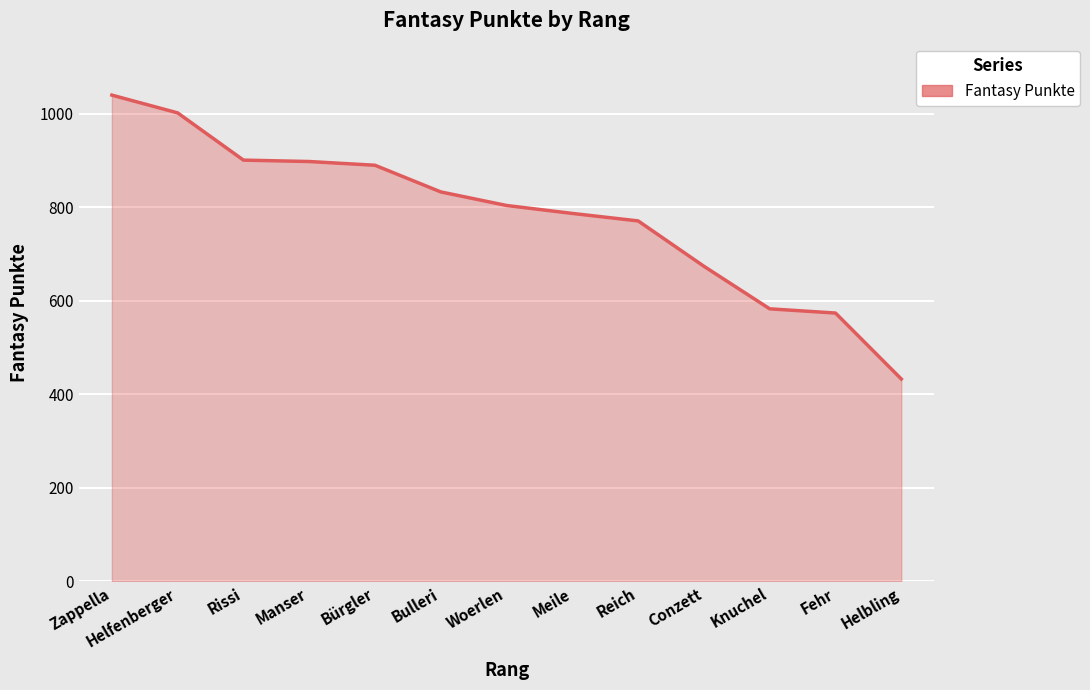

Approximately how many times larger is the value at Manser compared to Reich?

1.2